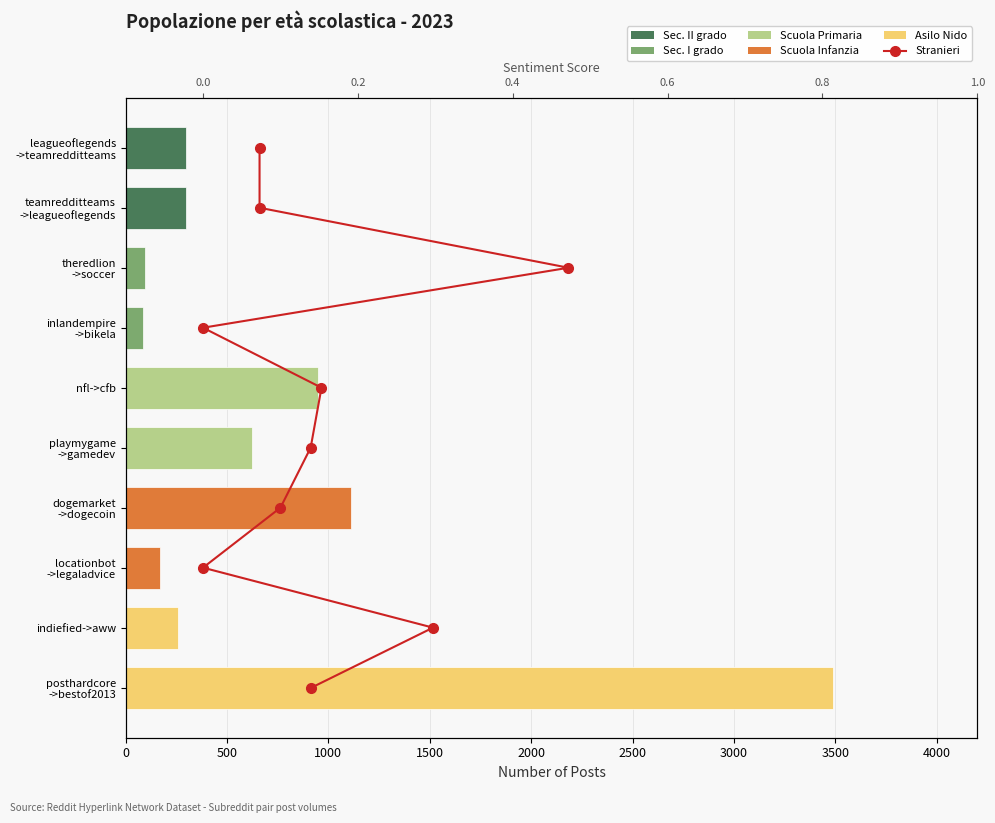

The Stranieri (sentiment) series shows 4 at 1500. True or false?

False